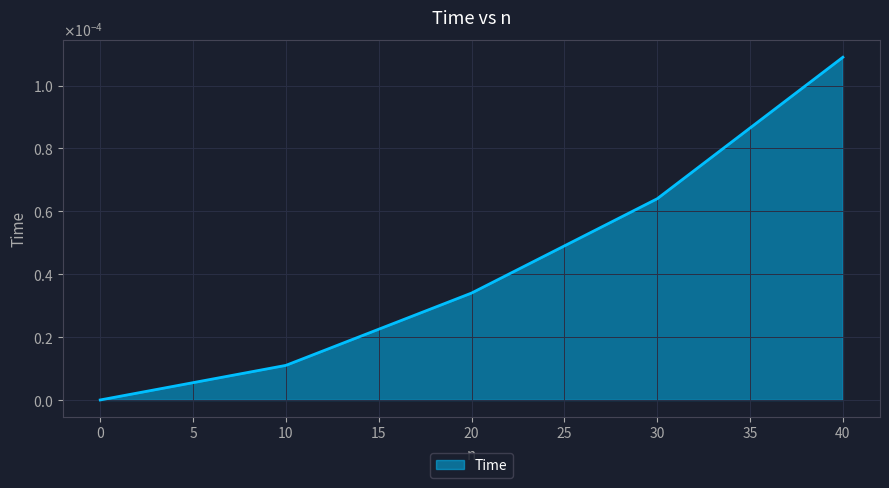

Is this an area chart (filled region under the line)?

Yes